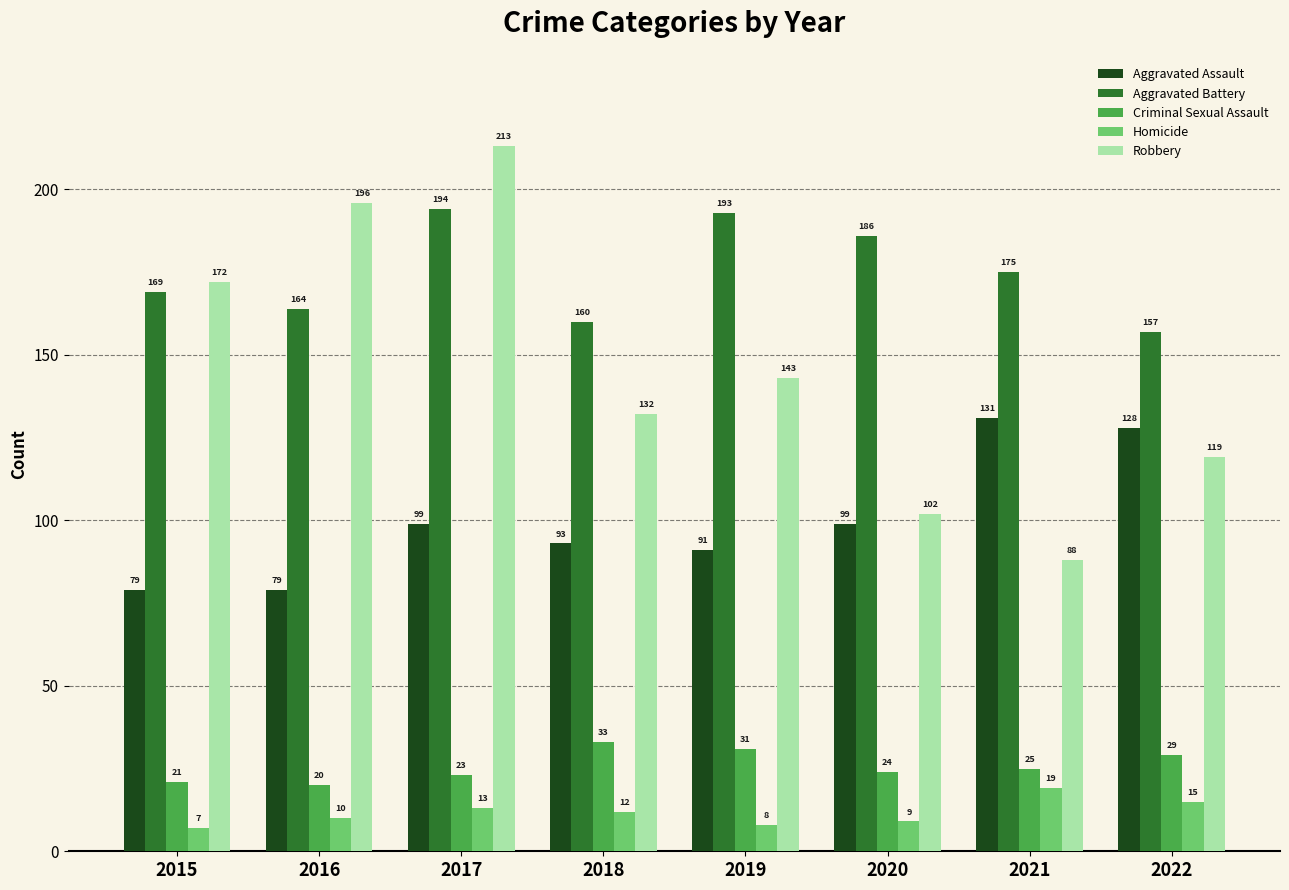

Where is Robbery nearest to the value 150?

2019